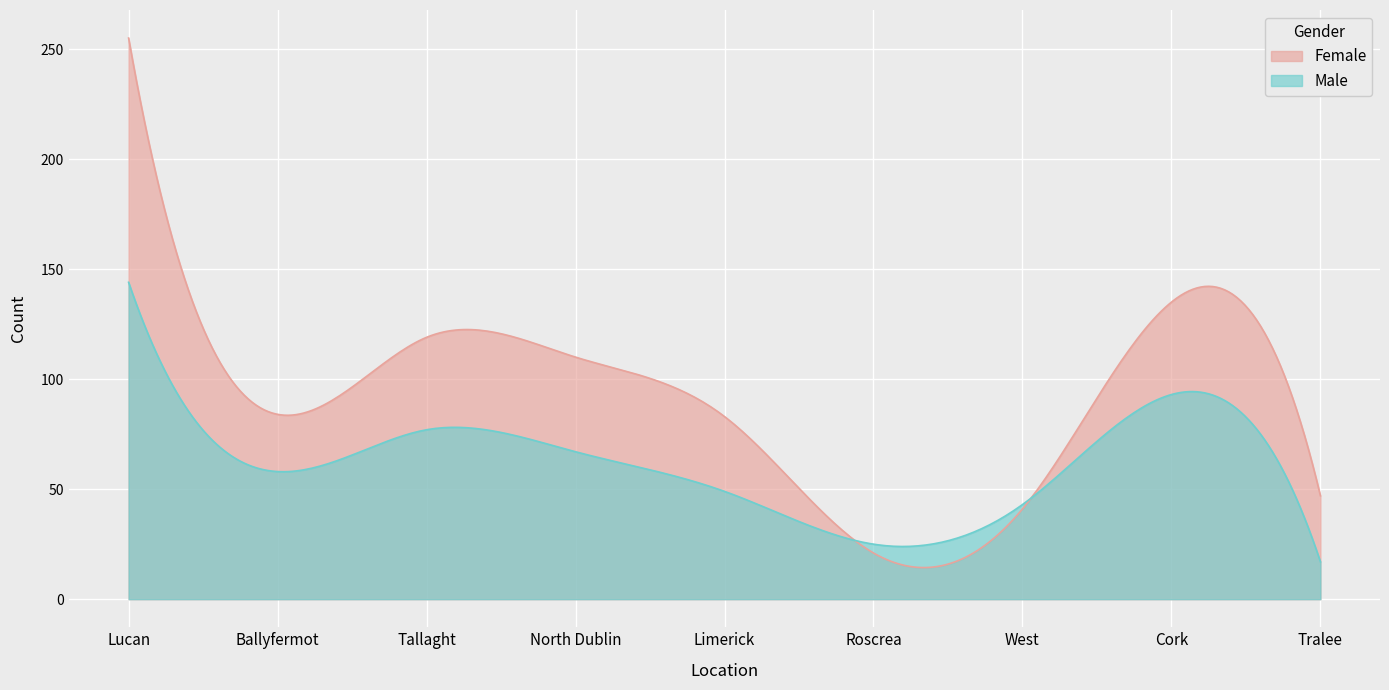

What is the sum of all Female values?

27642.0